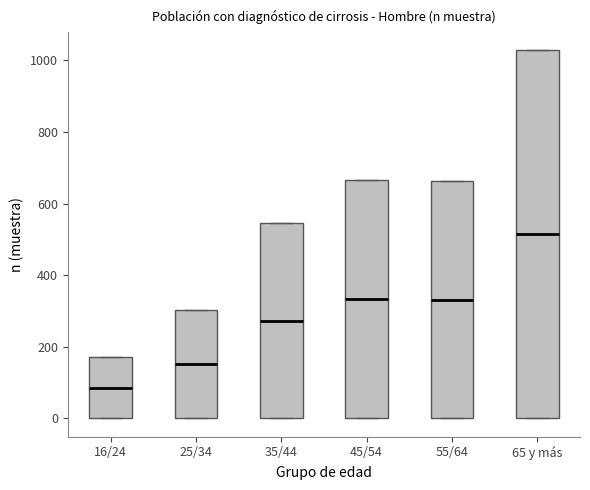

Which box's median line is the highest?

65 y más